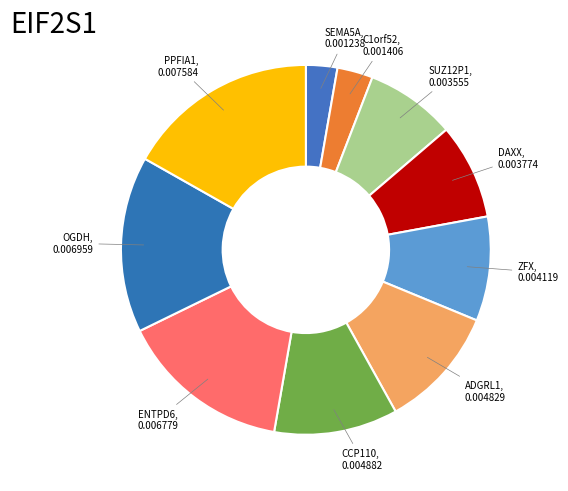

Is there a majority slice in this chart?

No